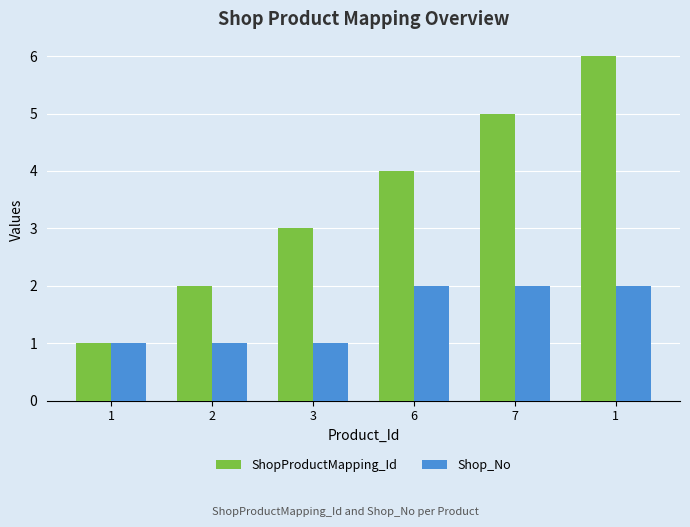

How many groups of bars are there?

6